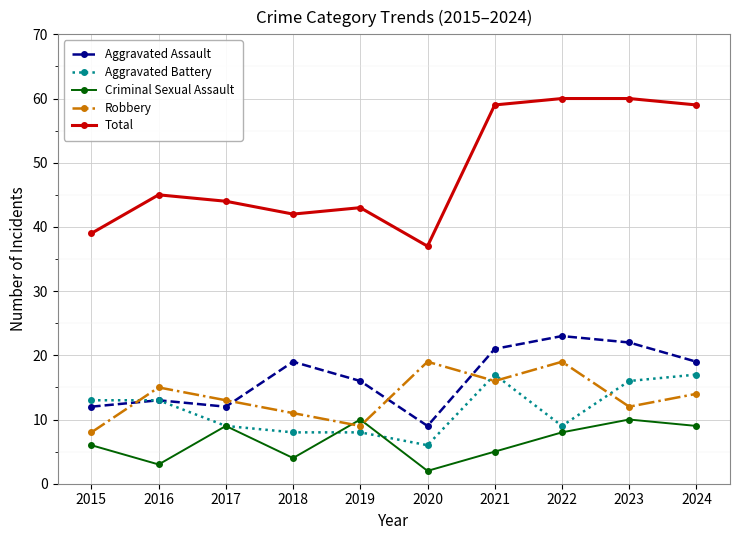

Where is the first local maximum for Robbery?

2016